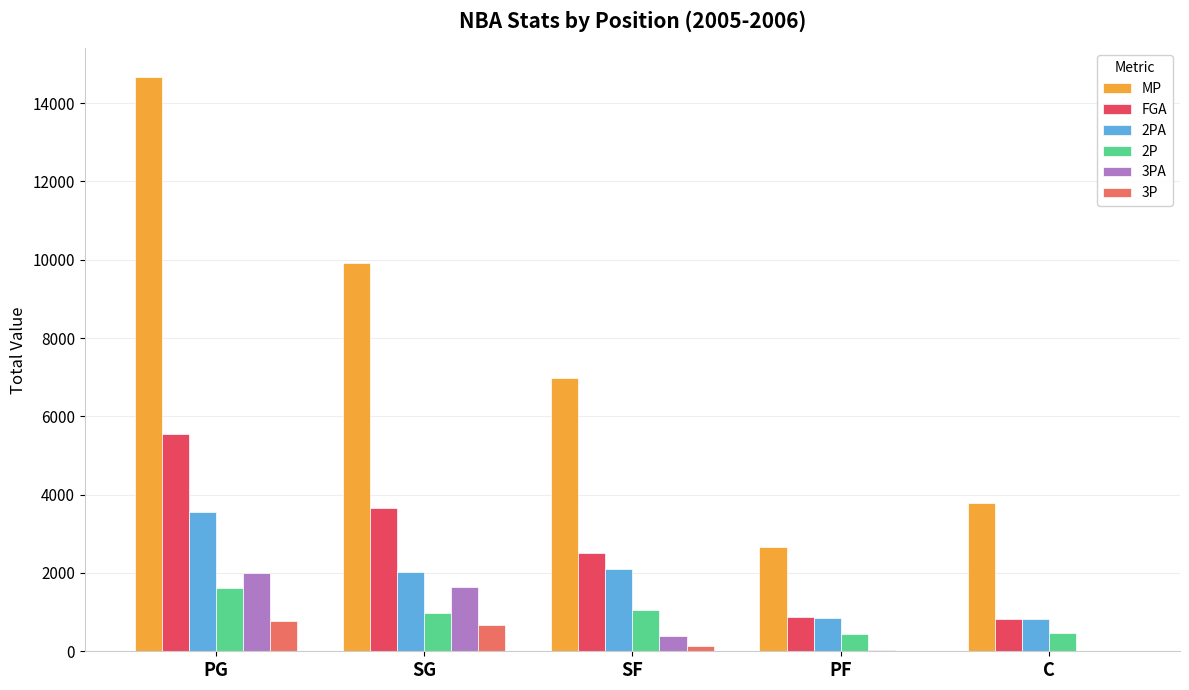

What is the sum of all FGA values?

13419